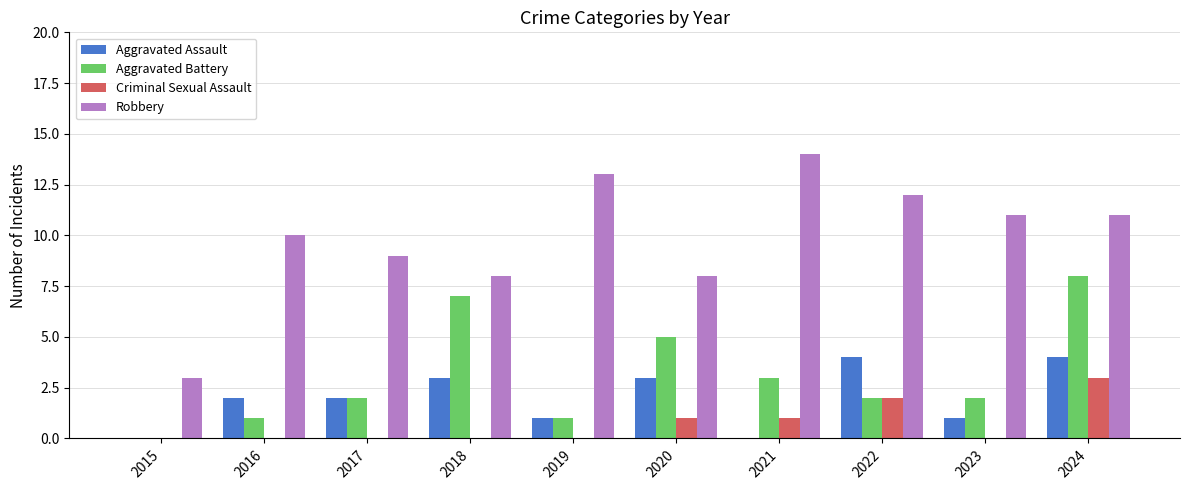

Which series changed the most between 2015 and 2023?

Robbery